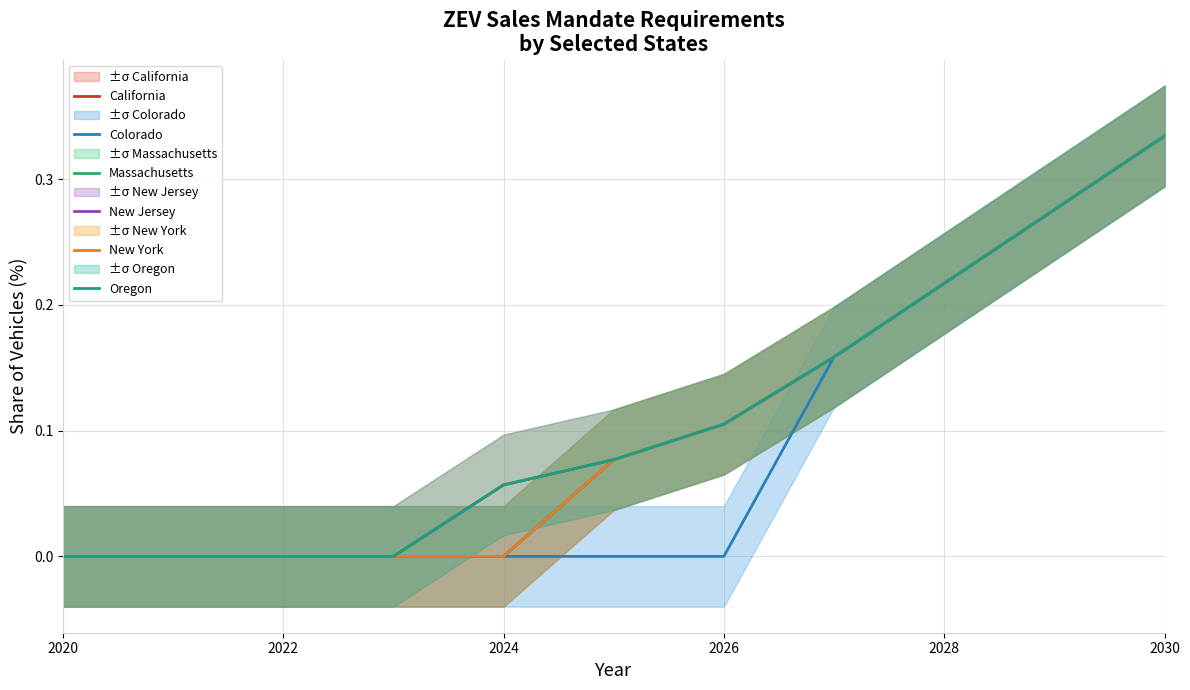

Reading right to left, list all the values displayed in this chart.

California: 0.3	0.3	0.2	0.2	0.1	0.1	0.1	0.0	0.0	0.0	0.0
Colorado: 0.3	0.3	0.2	0.2	0.0	0.0	0.0	0.0	0.0	0.0	0.0
Massachusetts: 0.3	0.3	0.2	0.2	0.1	0.1	0.0	0.0	0.0	0.0	0.0
New Jersey: 0.3	0.3	0.2	0.2	0.1	0.1	0.0	0.0	0.0	0.0	0.0
New York: 0.3	0.3	0.2	0.2	0.1	0.1	0.0	0.0	0.0	0.0	0.0
Oregon: 0.3	0.3	0.2	0.2	0.1	0.1	0.1	0.0	0.0	0.0	0.0